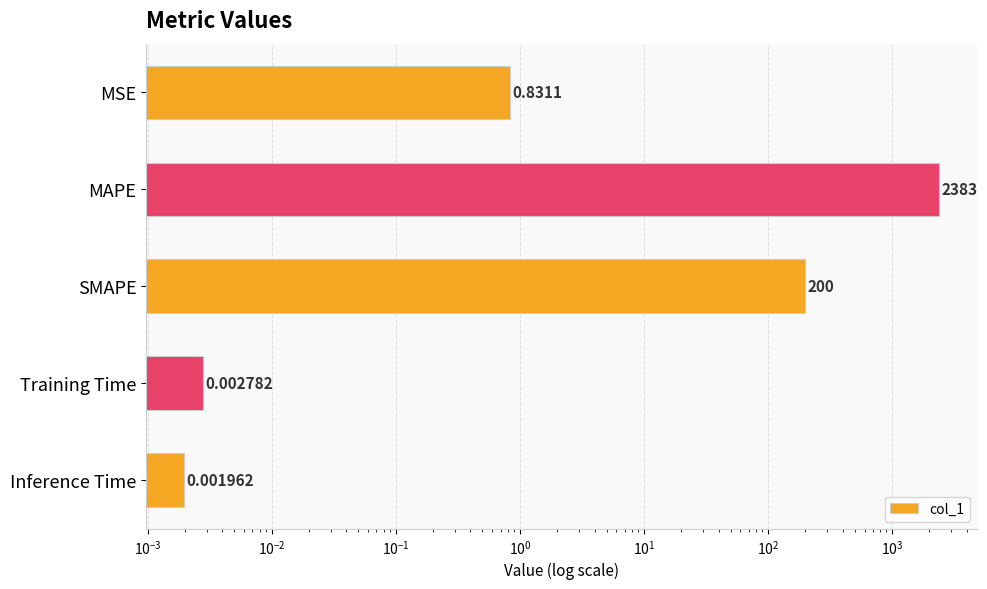

Does the chart contain stacked bars?

No